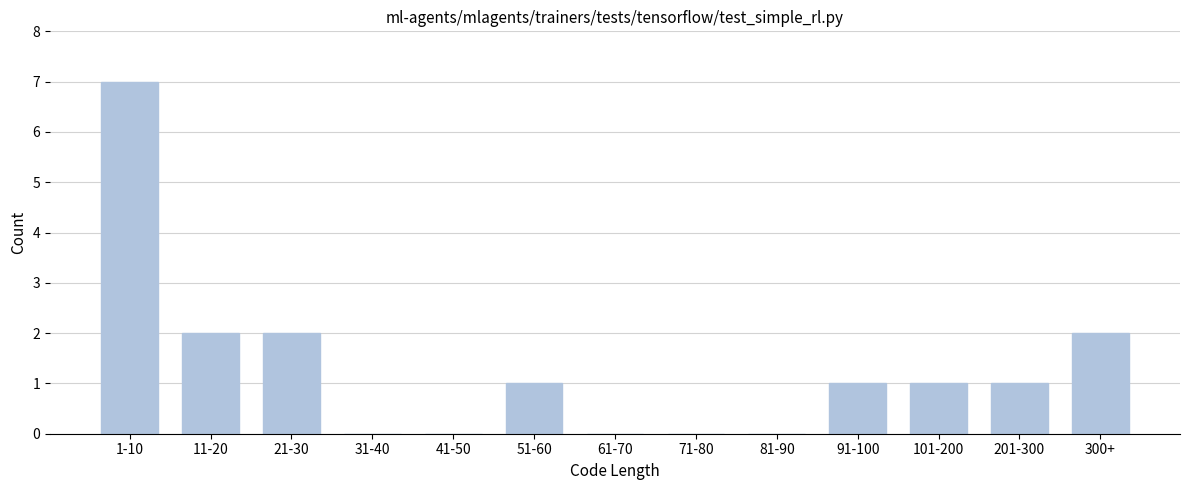

Reading left to right, transcribe all the data shown in this chart.

1-10=7	11-20=2	21-30=2	31-40=0	41-50=0	51-60=1	61-70=0	71-80=0	81-90=0	91-100=1	101-200=1	201-300=1	300+=2